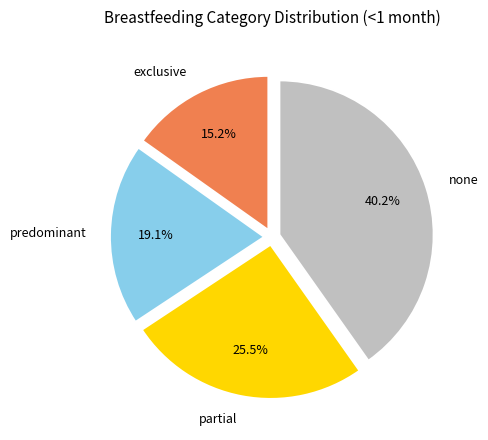

Is there a majority slice in this chart?

No